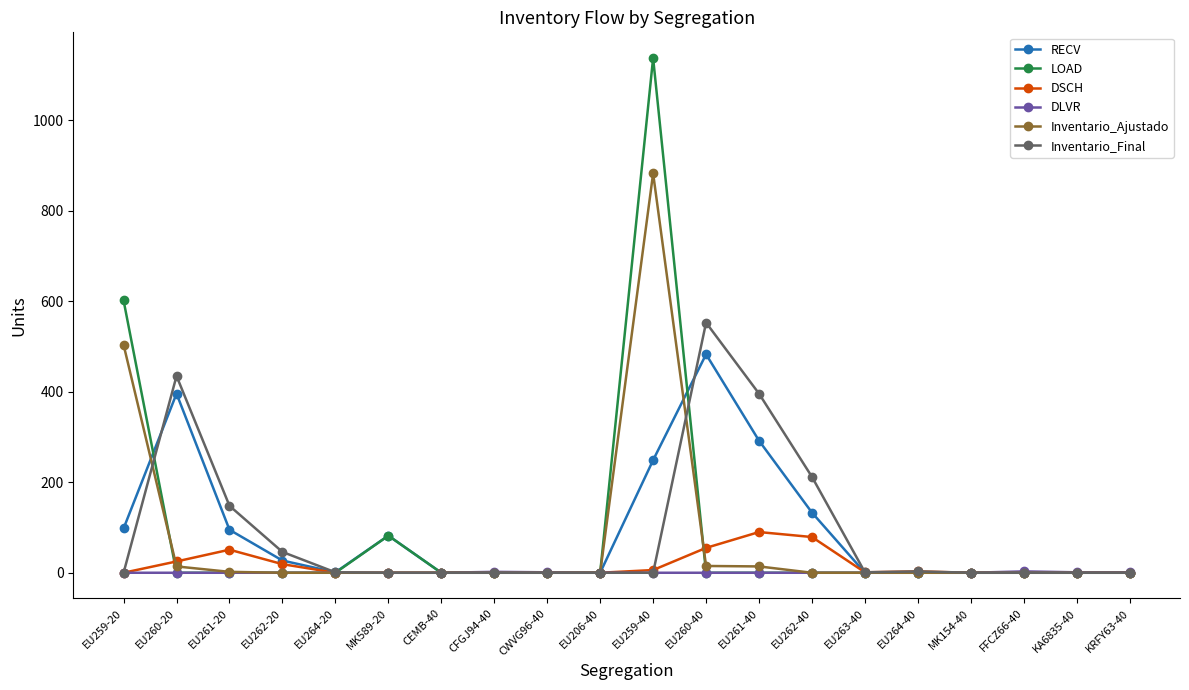

Is the value of DSCH at EU260-40 greater than the value of RECV at EU262-40?

No